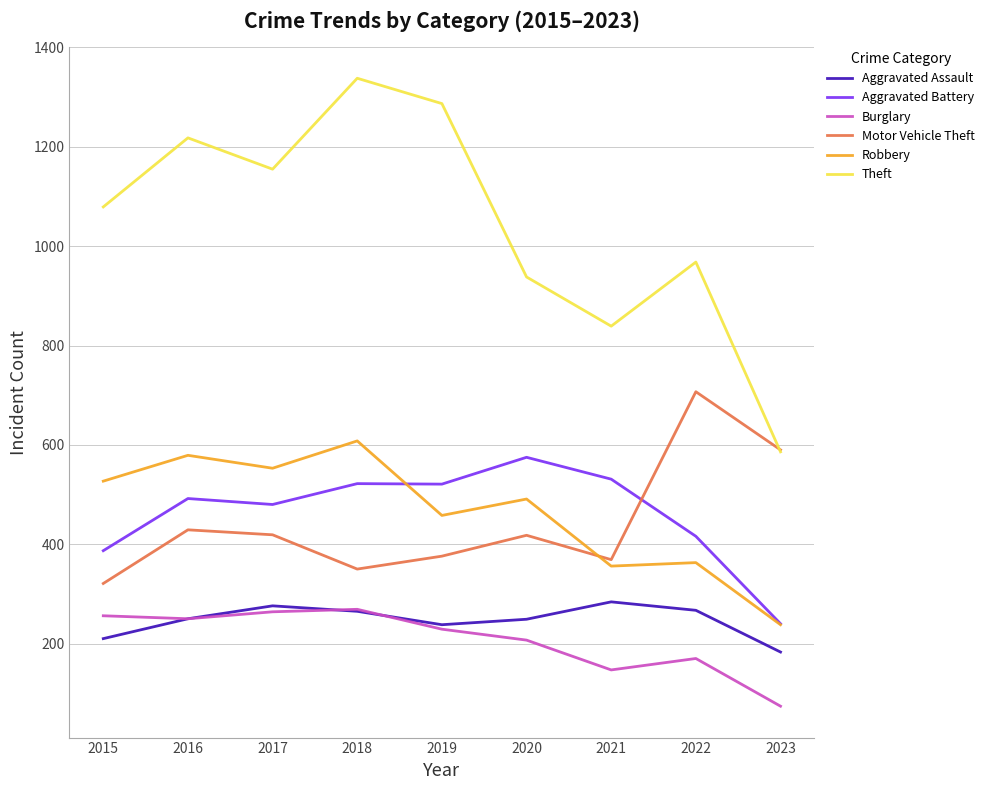

List the labels in order of Theft value, largest first.

2018, 2019, 2016, 2017, 2015, 2022, 2020, 2021, 2023